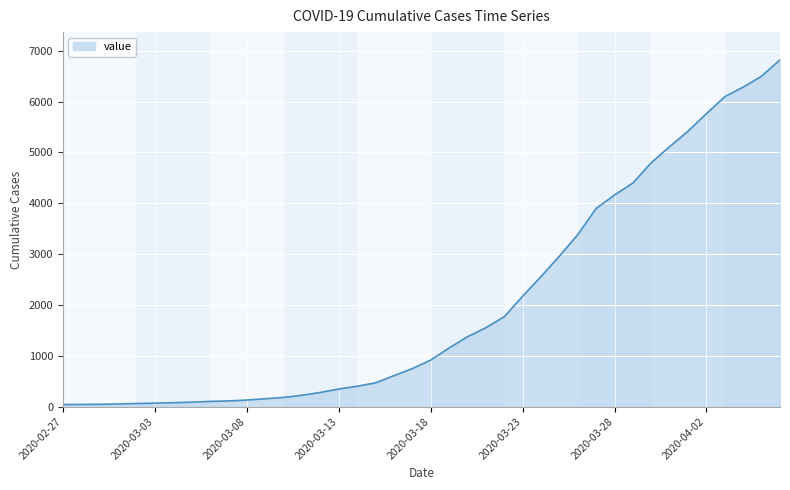

What is the greatest value displayed?

6821